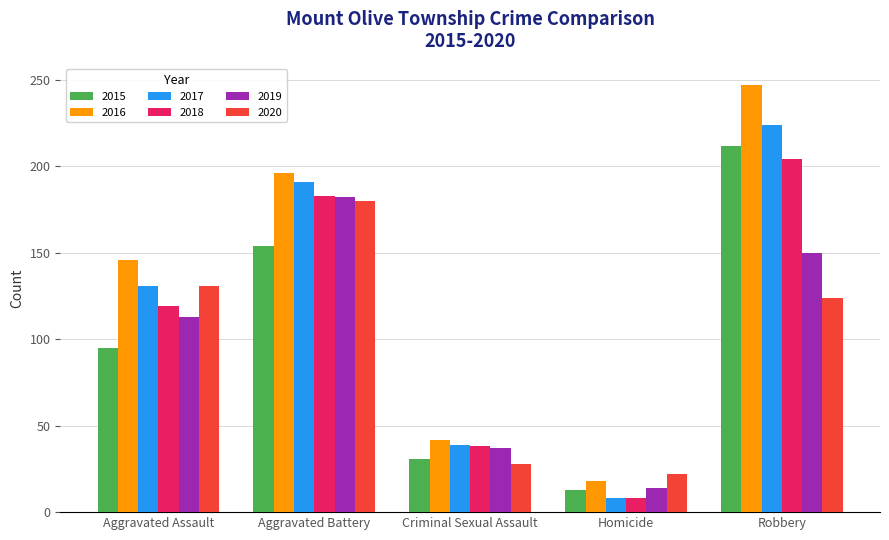

Reading left to right, transcribe all the data shown in this chart.

2015: Aggravated Assault=95	Aggravated Battery=154	Criminal Sexual Assault=31	Homicide=13	Robbery=212
2016: Aggravated Assault=146	Aggravated Battery=196	Criminal Sexual Assault=42	Homicide=18	Robbery=247
2017: Aggravated Assault=131	Aggravated Battery=191	Criminal Sexual Assault=39	Homicide=8	Robbery=224
2018: Aggravated Assault=119	Aggravated Battery=183	Criminal Sexual Assault=38	Homicide=8	Robbery=204
2019: Aggravated Assault=113	Aggravated Battery=182	Criminal Sexual Assault=37	Homicide=14	Robbery=150
2020: Aggravated Assault=131	Aggravated Battery=180	Criminal Sexual Assault=28	Homicide=22	Robbery=124